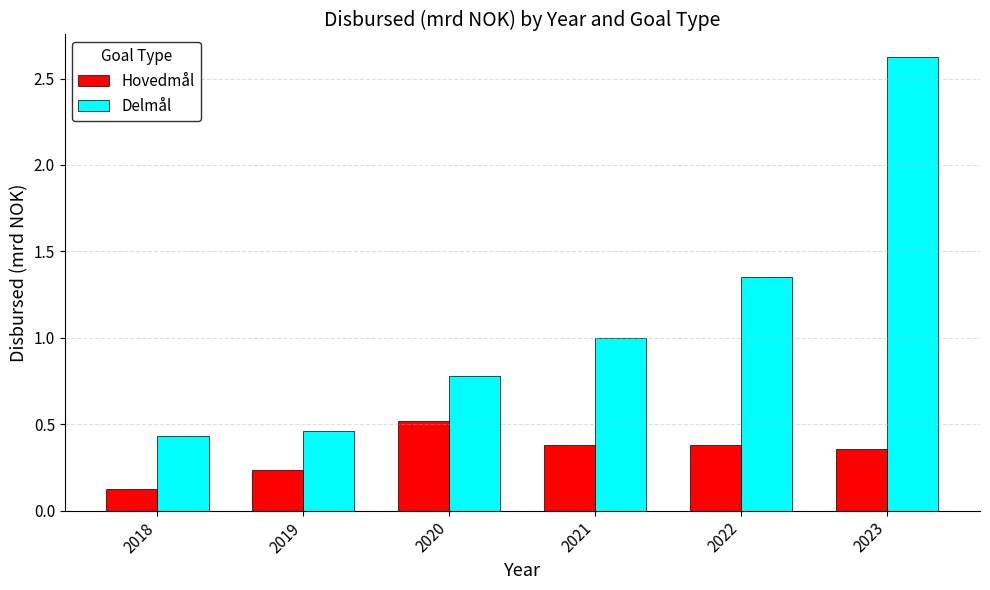

How many Hovedmål values are between 0 and 1?

6